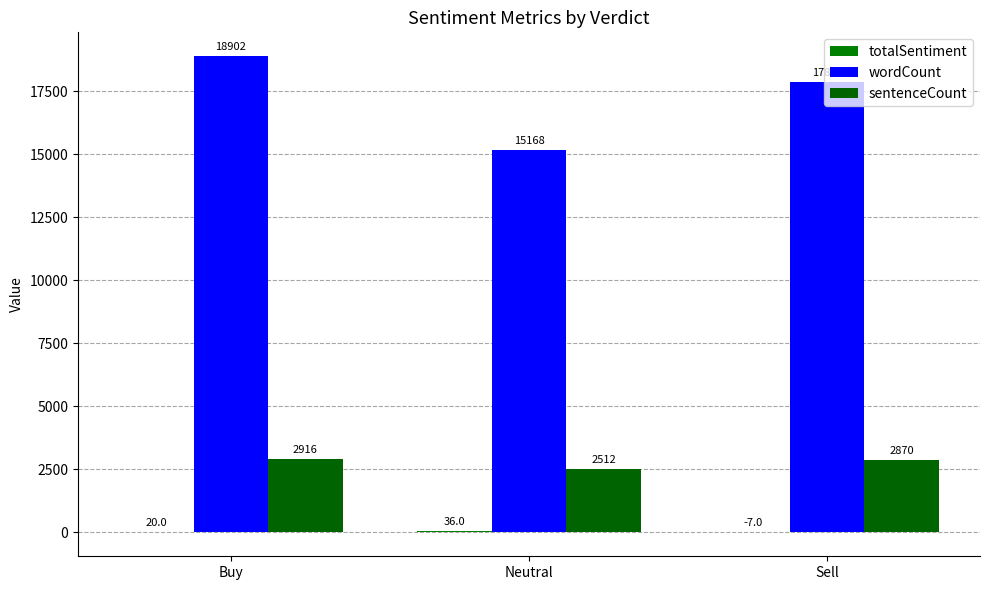

Which series has the largest total across all categories?

wordCount